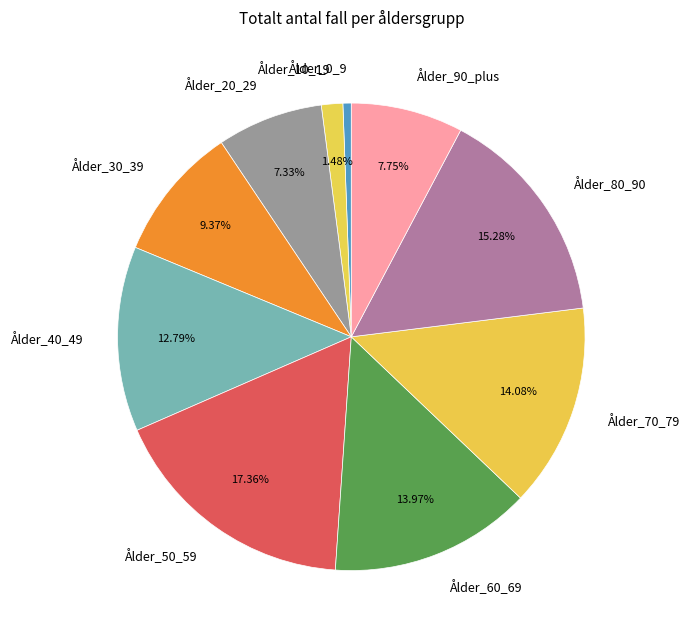

Is there a majority slice in this chart?

No